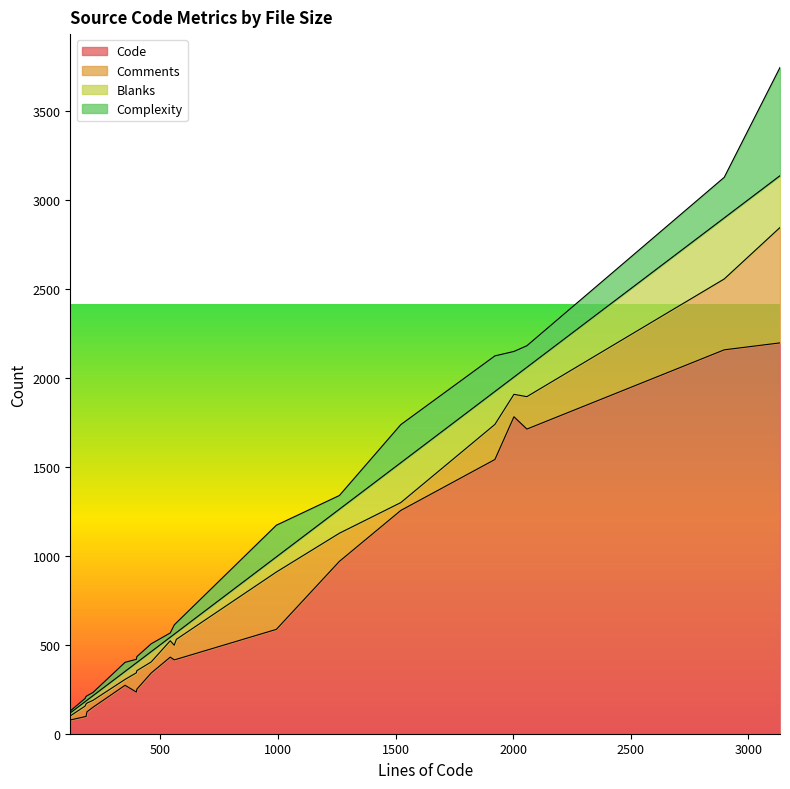

True or false: Blanks and Code intersect in this chart.

False